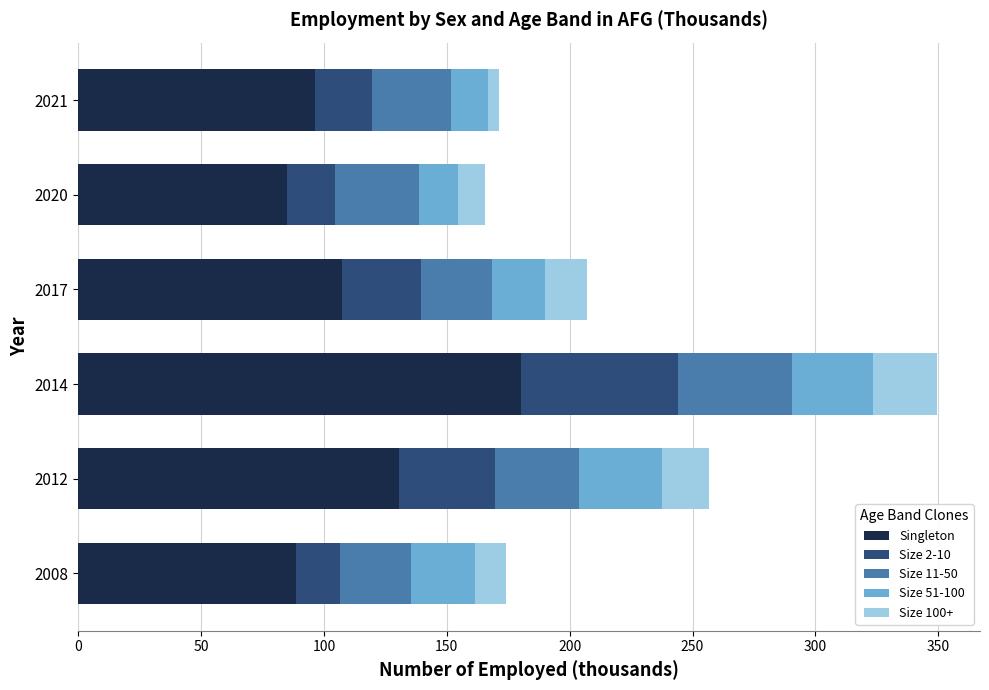

True or false: Singleton has a value of 52.3 at 2021.

False